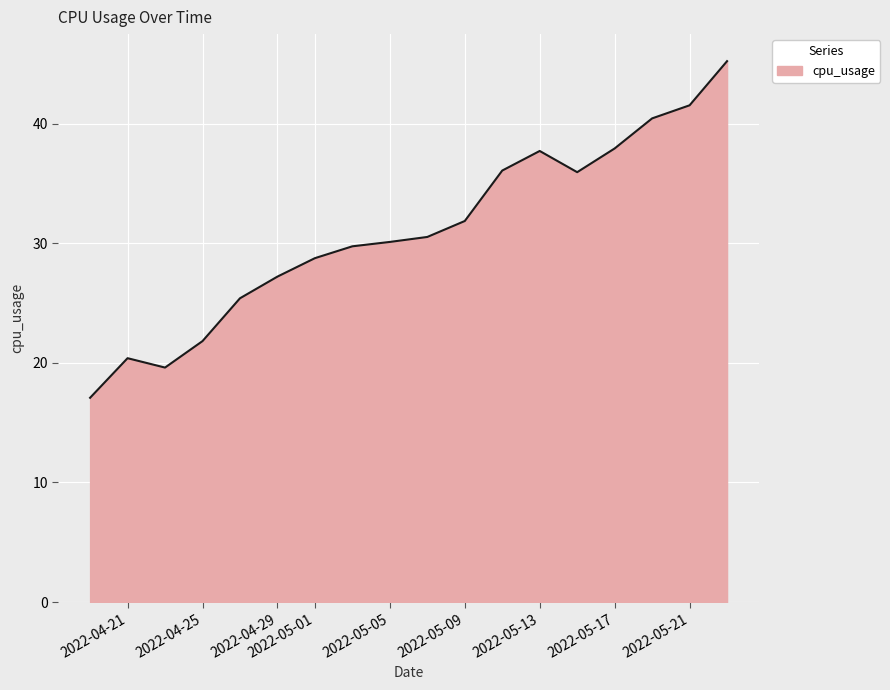

What is the maximum value shown in the chart?

45.2